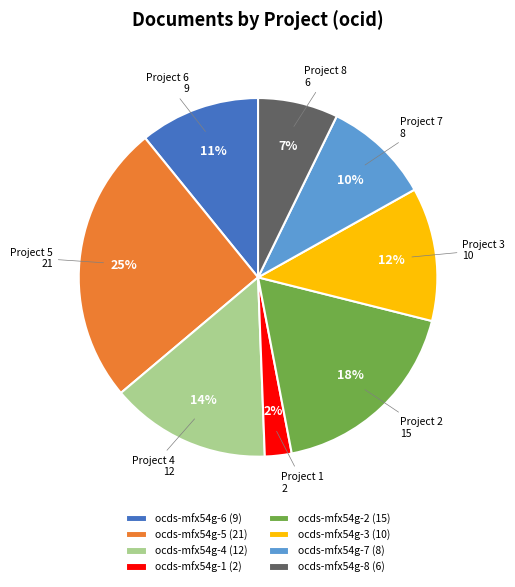

Is it true that ocds-mfx54g-7 is 10% of the pie?

True